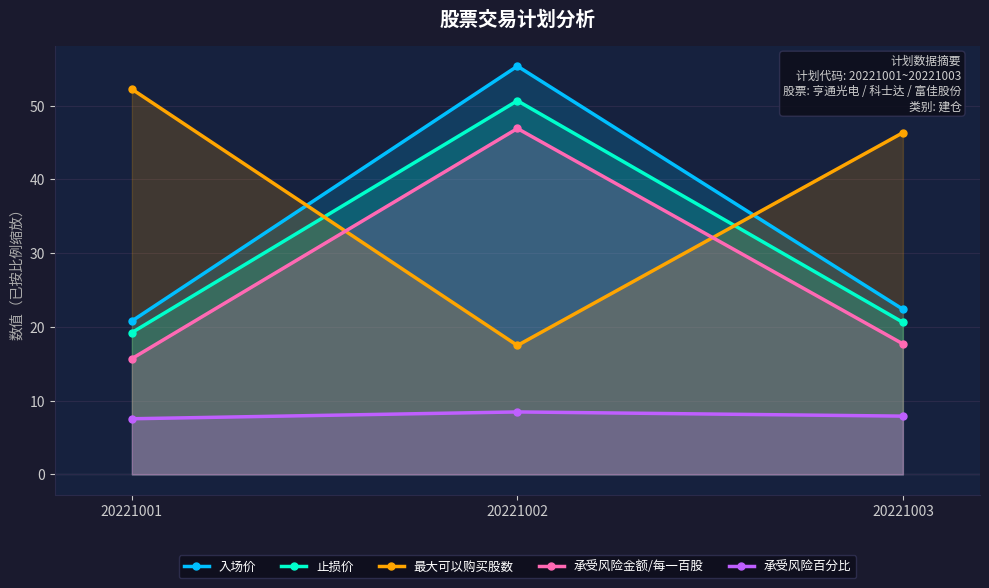

What is the value of the 最大可以购买股数 point at the 3rd from the left?

46.3